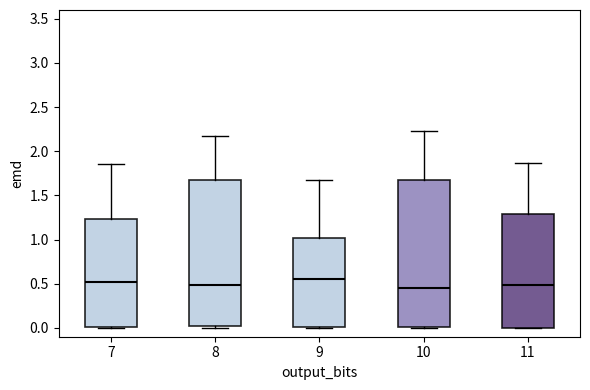

Reading left to right, read every box against the y-axis: the position of its median line, the range the box covers, and the ends of its whiskers. The values are not printed on the chart, so give them approximately, as read against the axis.

7: median 0.50, box 0.00 to 1.25, whiskers 0.00 to 1.85
8: median 0.50, box 0.00 to 1.65, whiskers 0.00 (just below the box's lower edge) to 2.20
9: median 0.55, box 0.00 to 1.00, whiskers 0.00 to 1.65
10: median 0.45, box 0.00 to 1.70, whiskers 0.00 to 2.25
11: median 0.50, box 0.00 to 1.30, whiskers 0.00 to 1.85